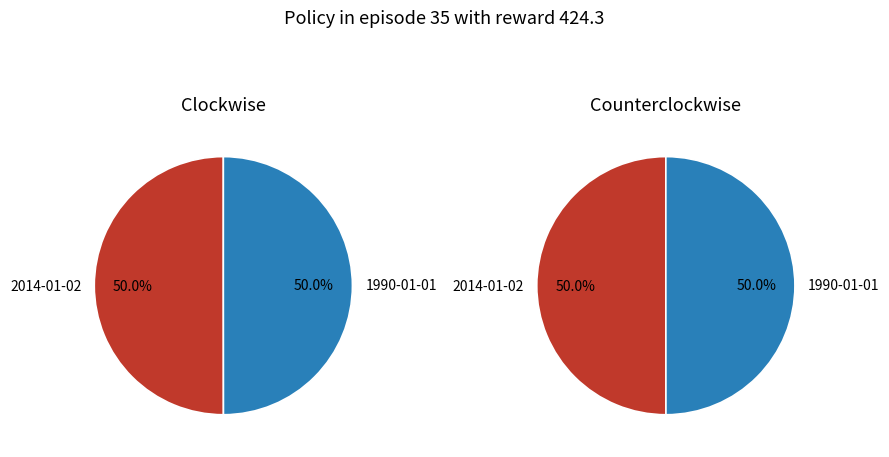

How many segments does this pie chart have?

2